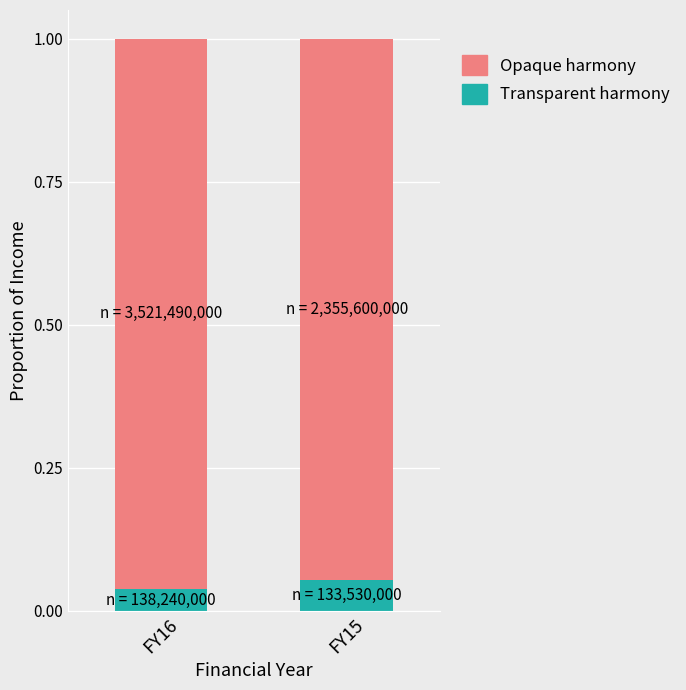

True or false: Transparent harmony has a value of 0.1 at FY16.

False